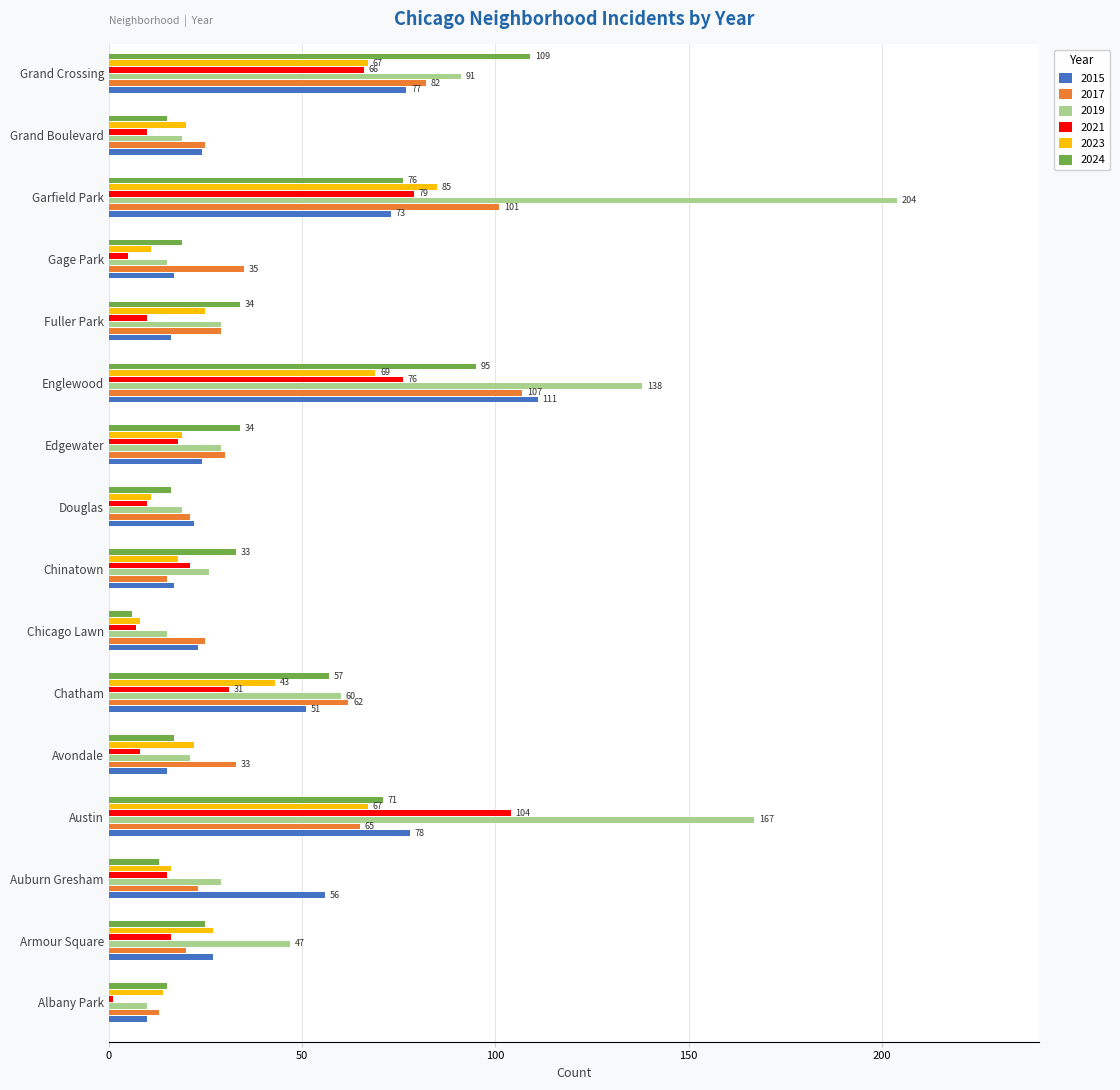

What is the average value of the 2024 series?

40